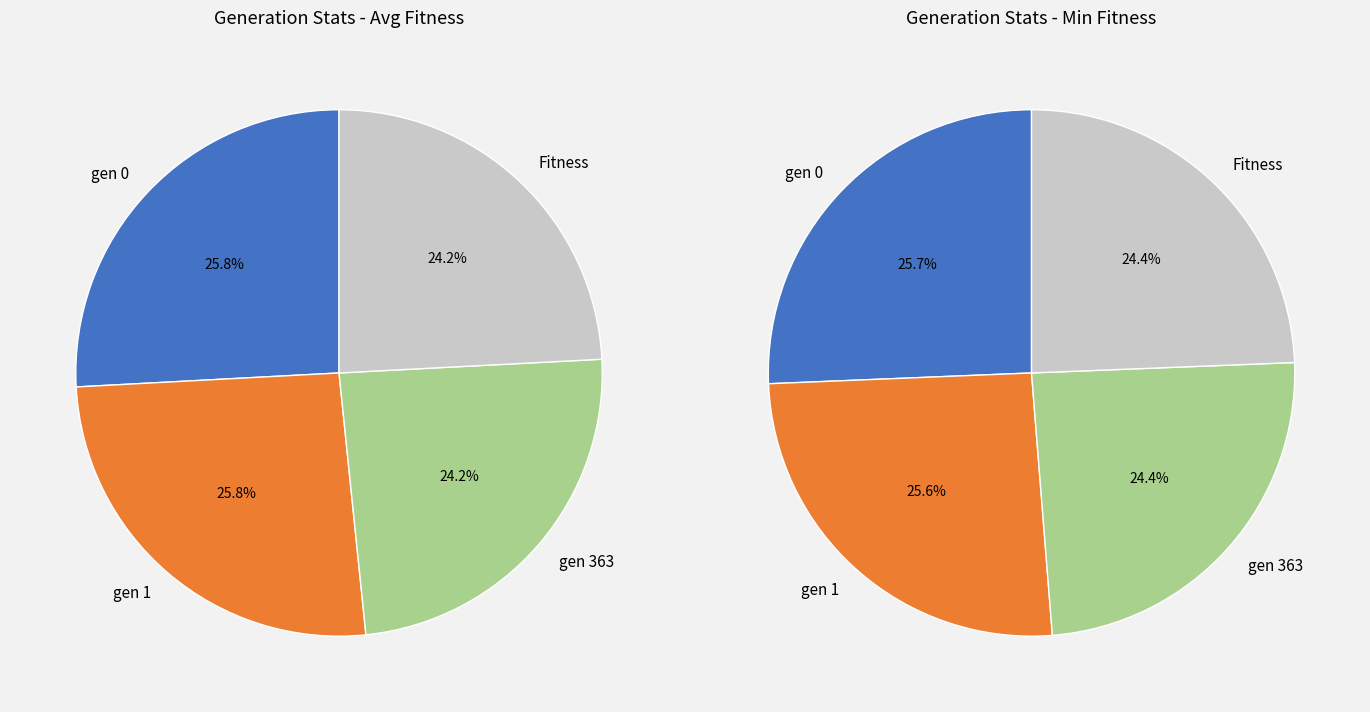

Does gen 0 represent more than half of the total?

No